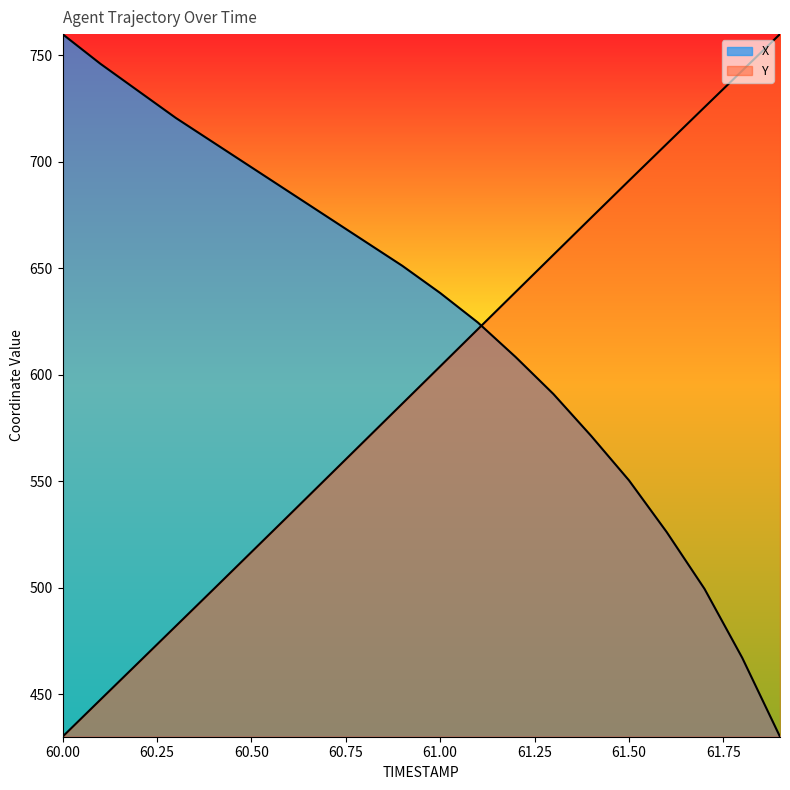

What is the label of the 20th point from the left?

61.9